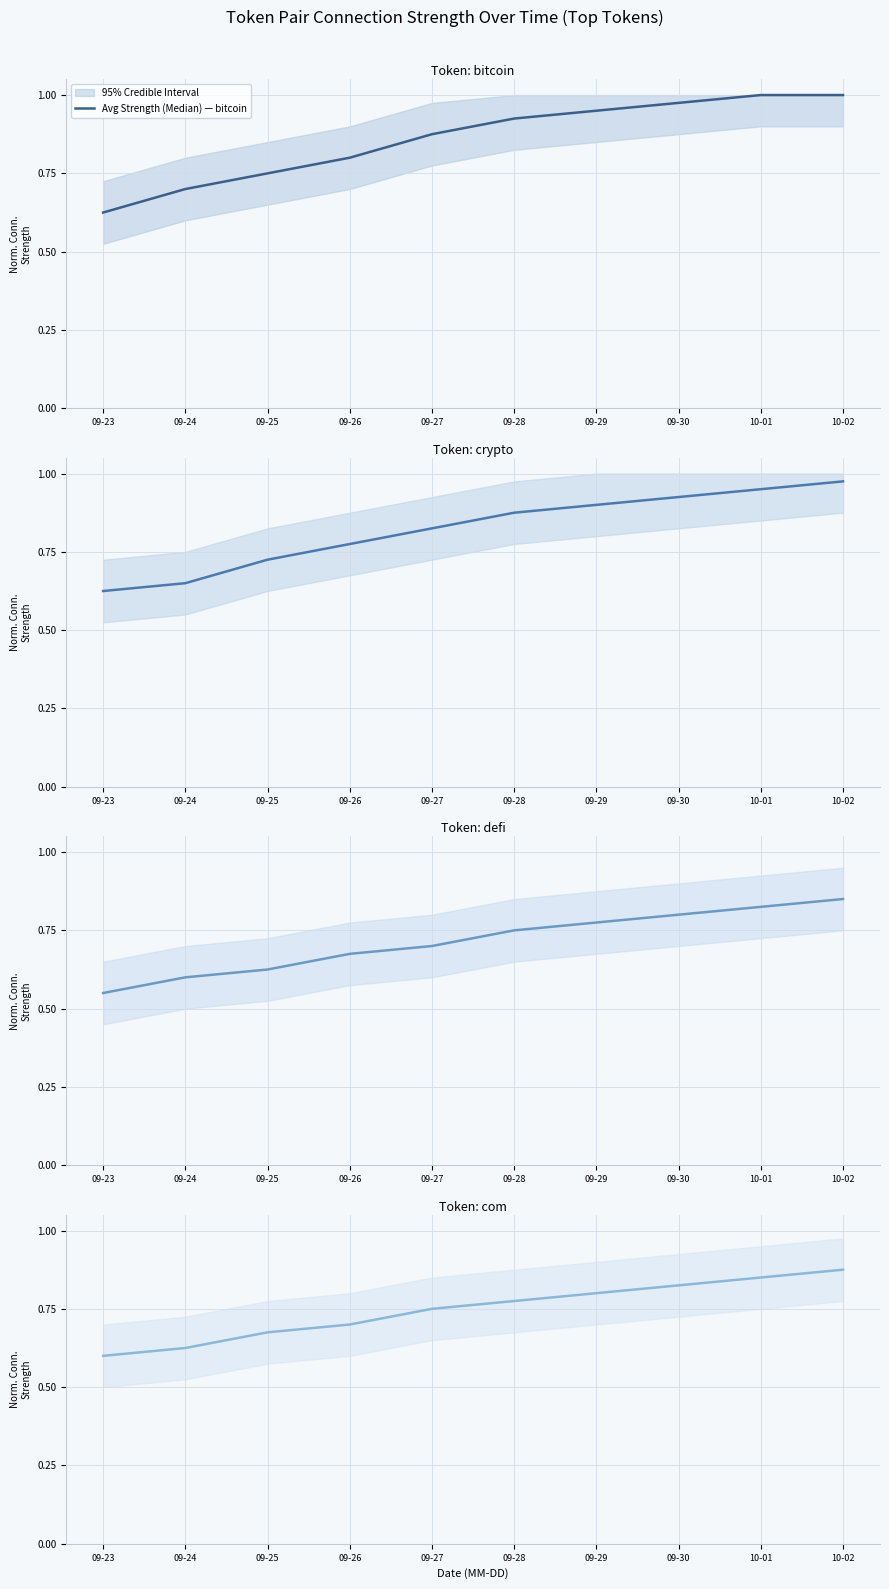

Does the chart display data point markers on the line(s)?

No